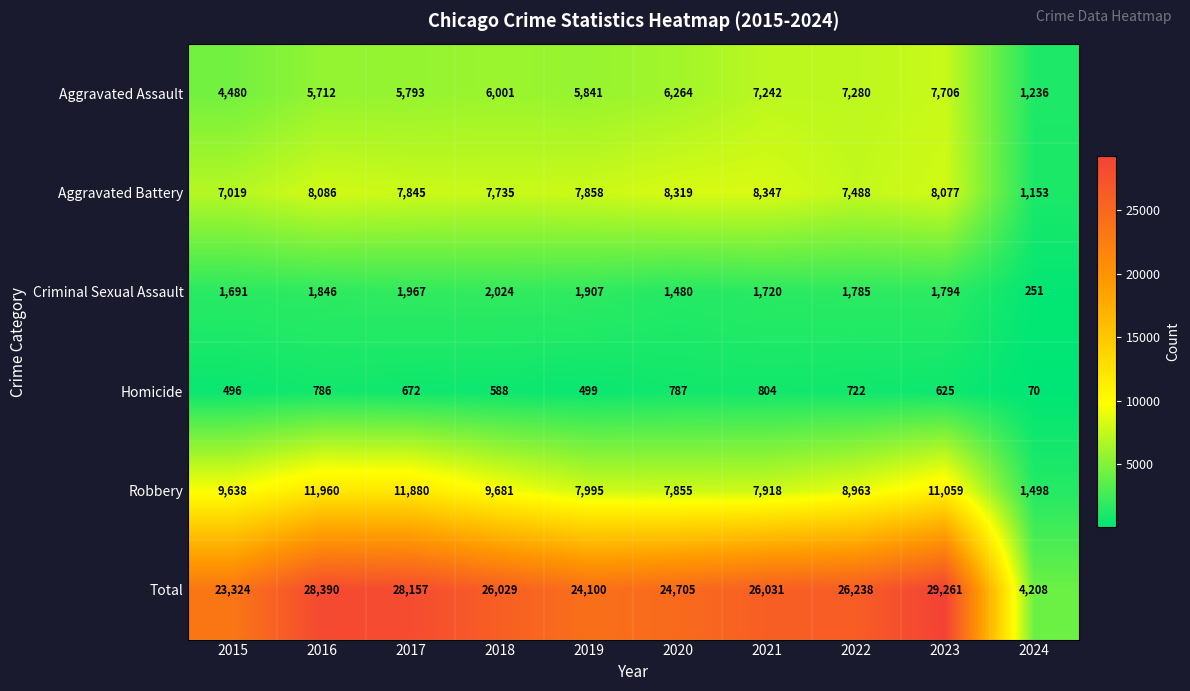

Between 2016 and 2020, which series saw the biggest shift?

Robbery